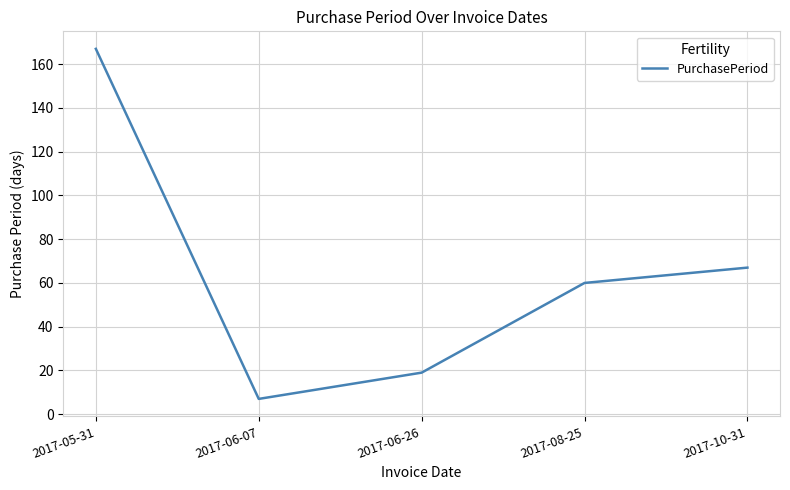

Reading left to right, transcribe all the data shown in this chart.

167	7	19	60	67